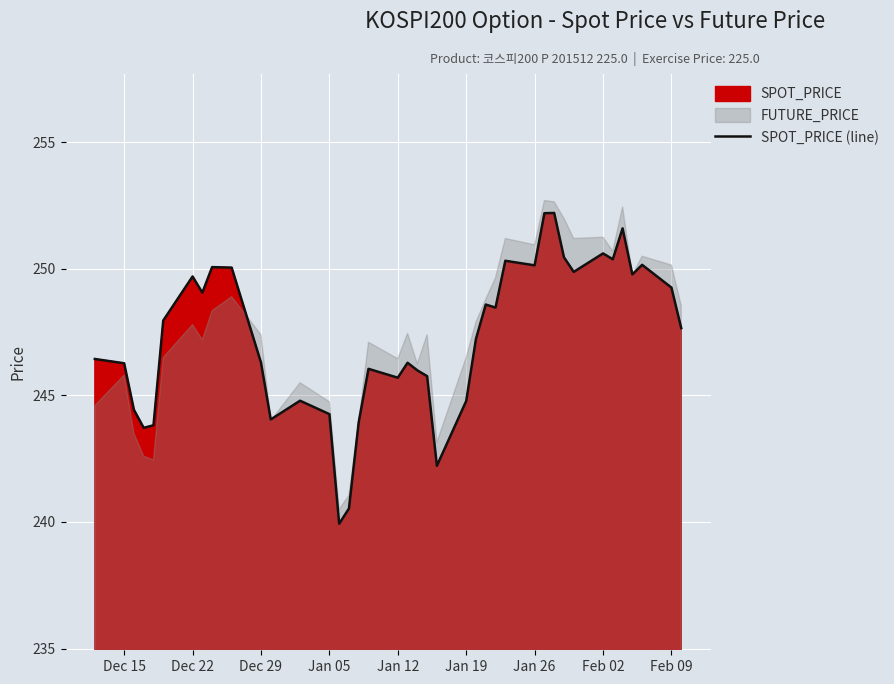

The value of SPOT_PRICE (line) at Feb 02 is 123.9. True or false?

False